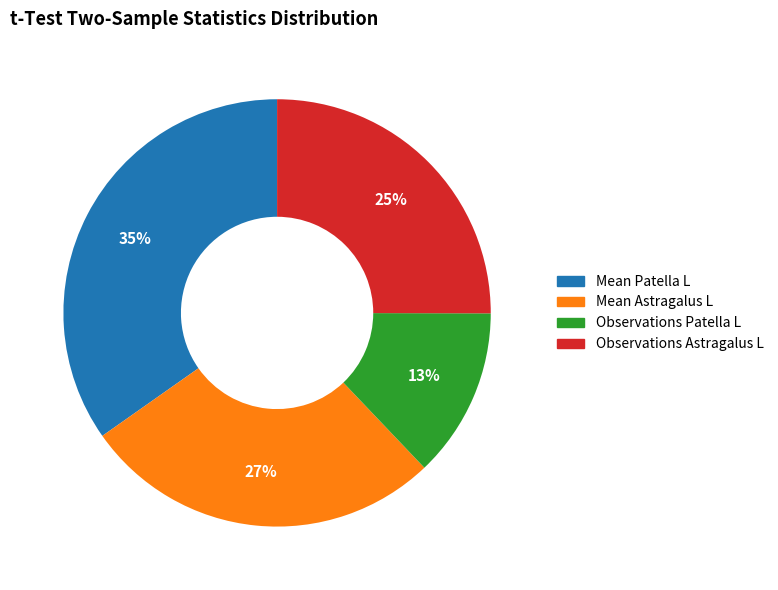

Is there a majority slice in this chart?

No